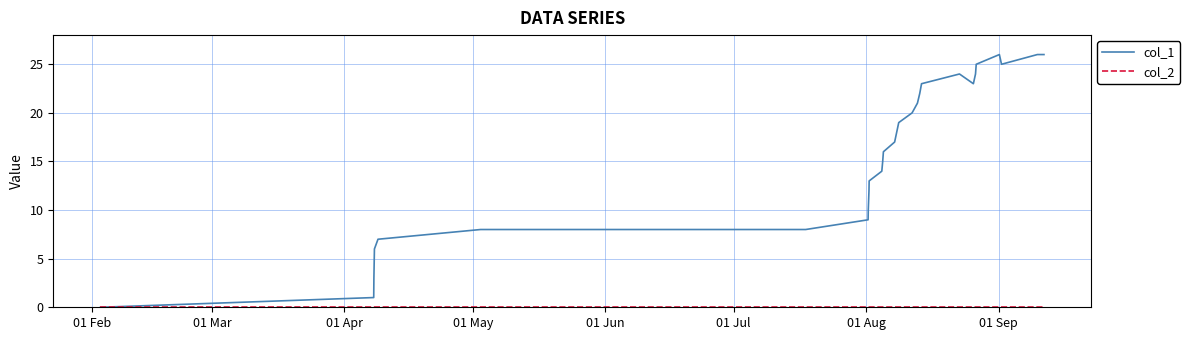

How many series are shown in this chart?

2